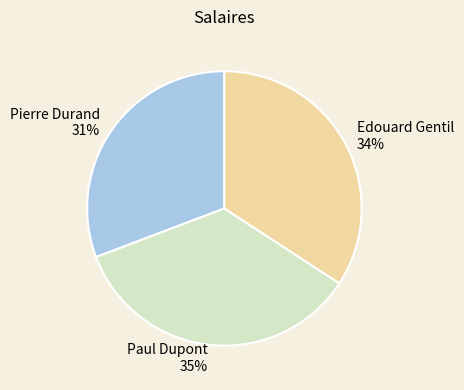

Which has a higher value, Edouard Gentil or Pierre Durand?

Edouard Gentil